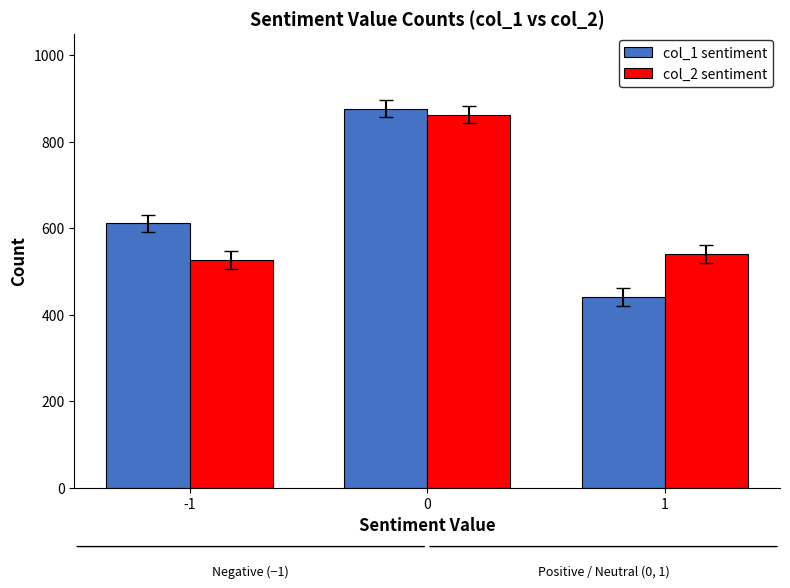

What is the greatest value displayed?

876